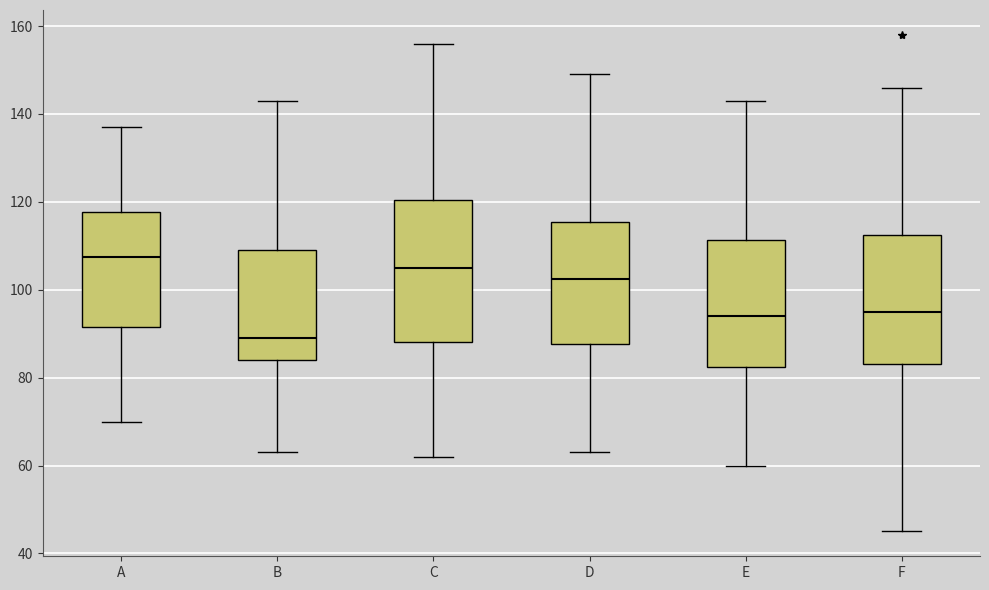

Where is the lower edge of the box for E on the y-axis? The values are not printed on the chart, so give them approximately, as read against the axis.

82